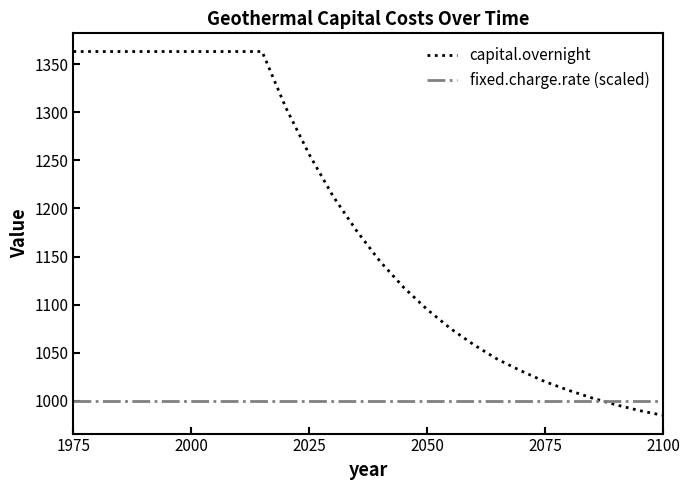

Which series has the largest total across all categories?

capital.overnight